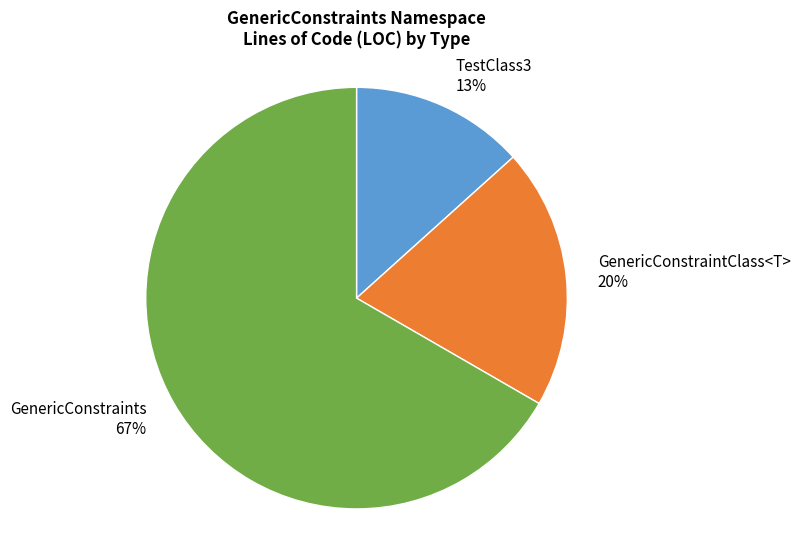

Does GenericConstraintClass<T> account for over 50% of the chart?

No